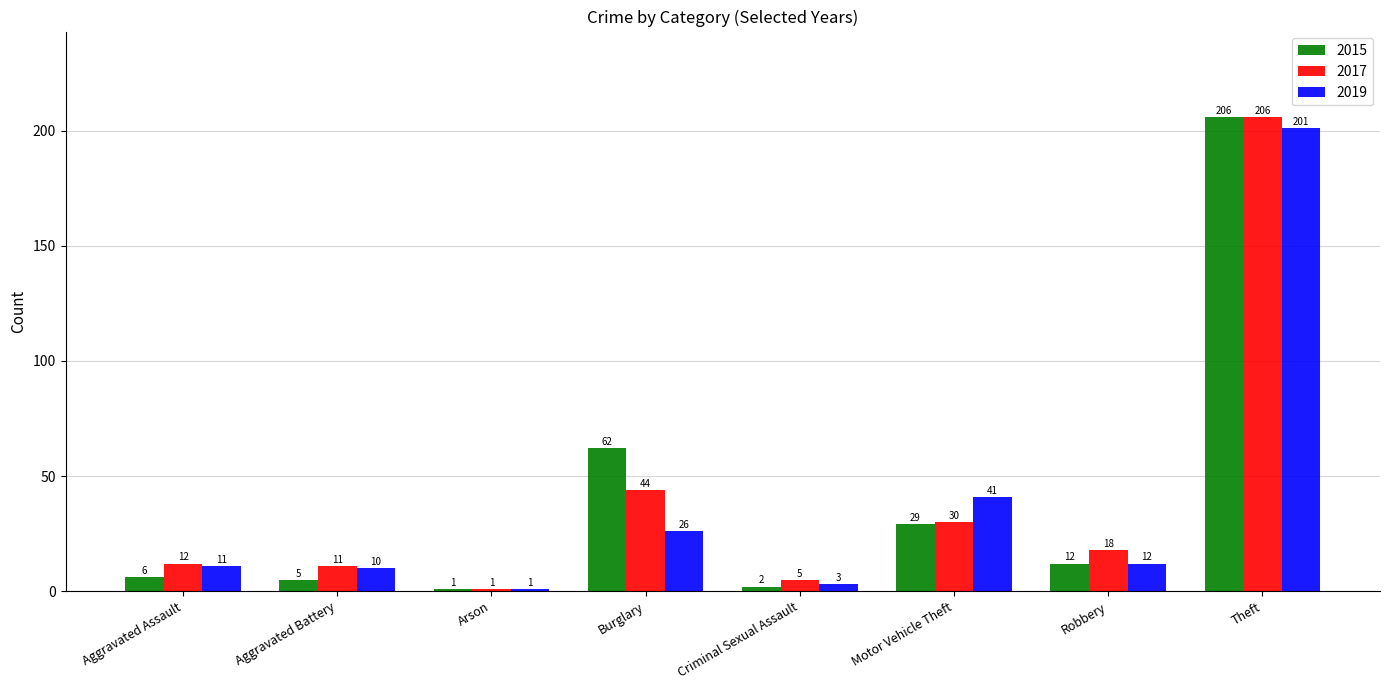

What is the minimum value shown in the chart?

1